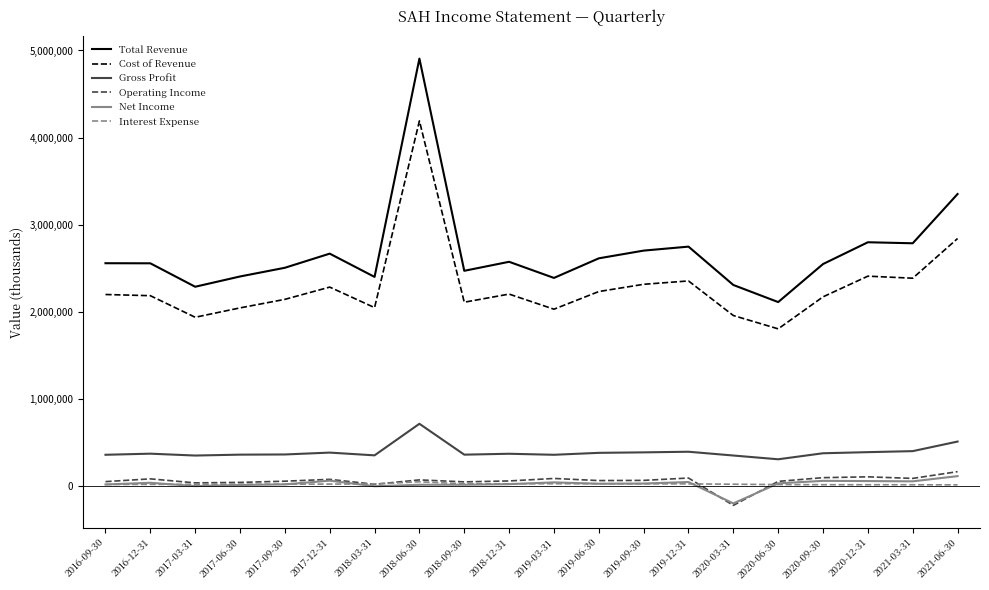

At which label does Total Revenue reach its peak?

2018-06-30